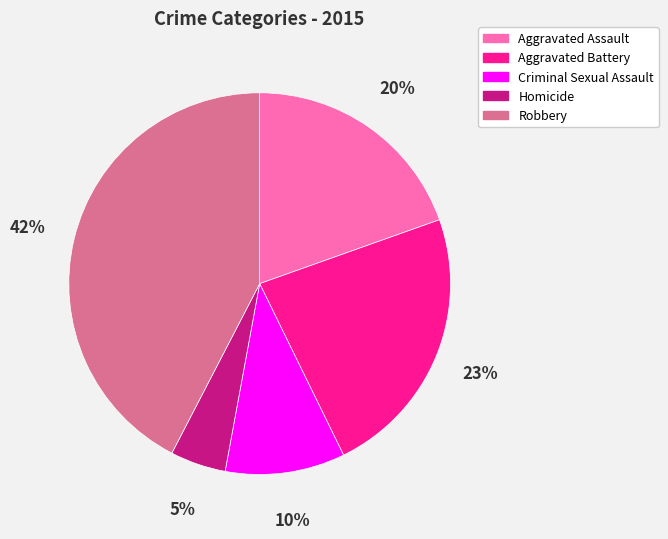

To the nearest percent, what is the average slice percentage?

20%